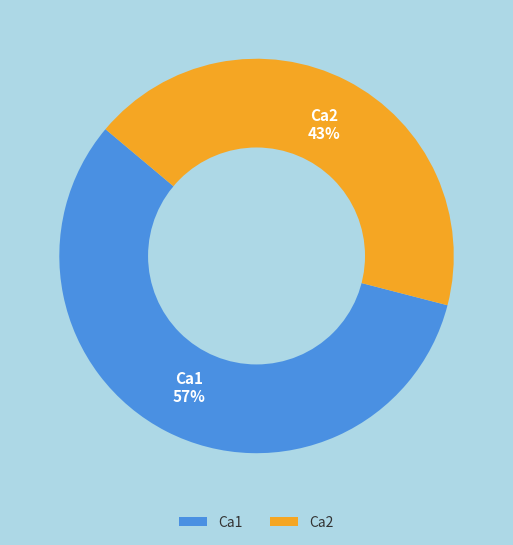

Which slice is the smallest?

Ca2